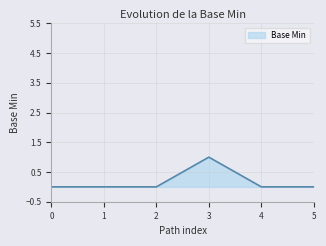

How many values are between 0 and 1?

6